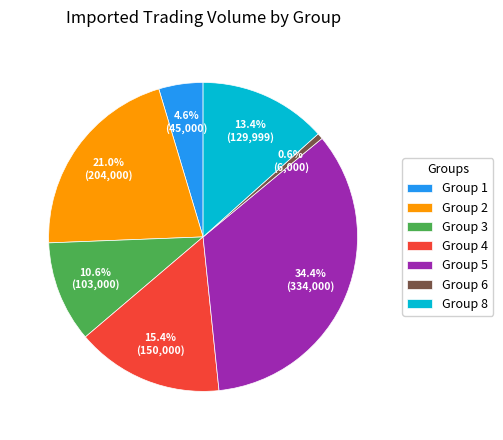

What percentage do Group 4 and Group 5 together represent?

49.8%